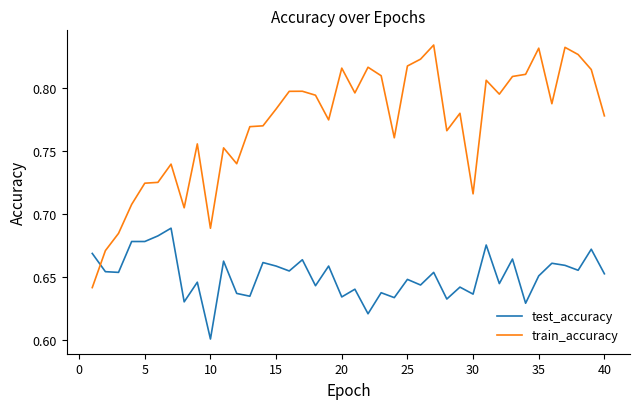

Which series has the largest range (max minus min)?

train_accuracy